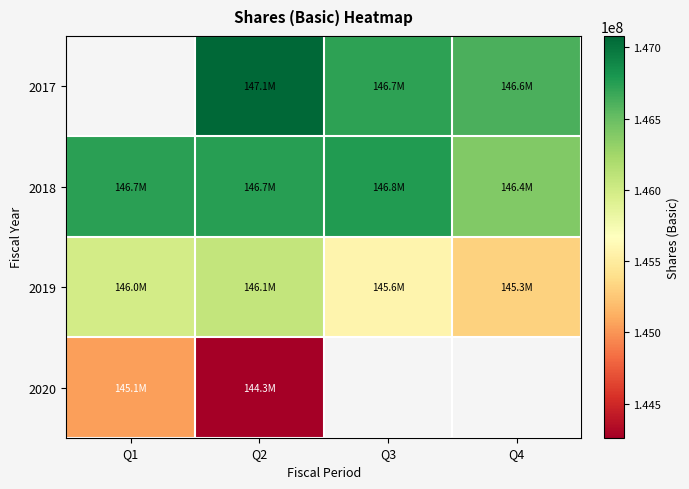

Count the 2019 values in the range 145572000 to 146075000.

3